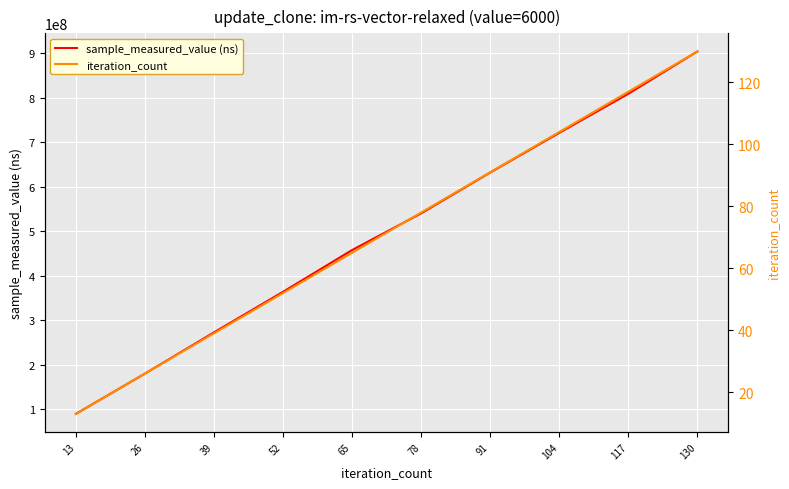

What is the value of the iteration_count point at the 9th from the left?

117